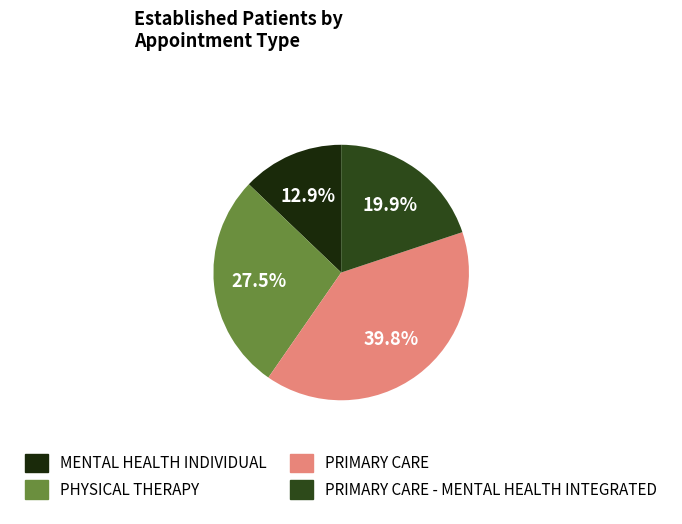

Is there any slice that represents more than half of the pie?

No